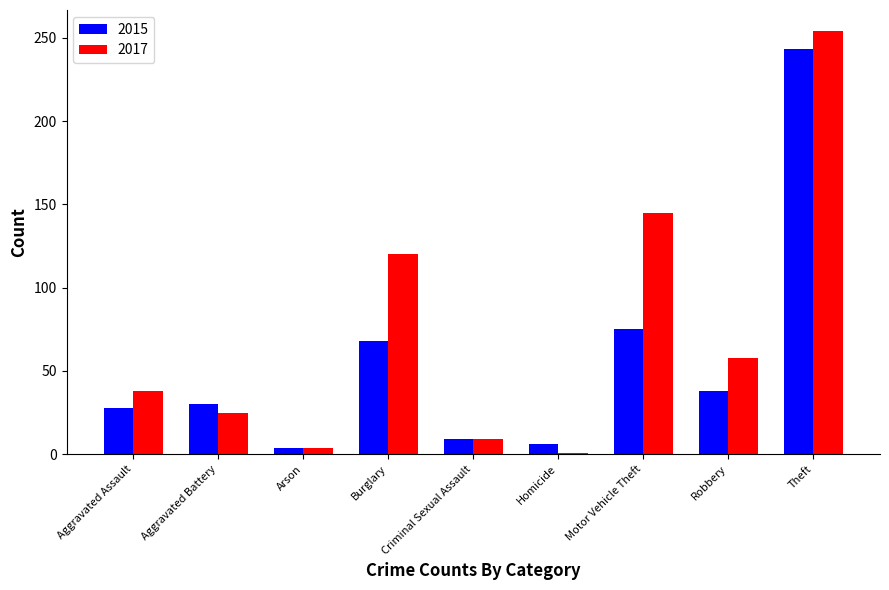

What position from the right is Criminal Sexual Assault?

5